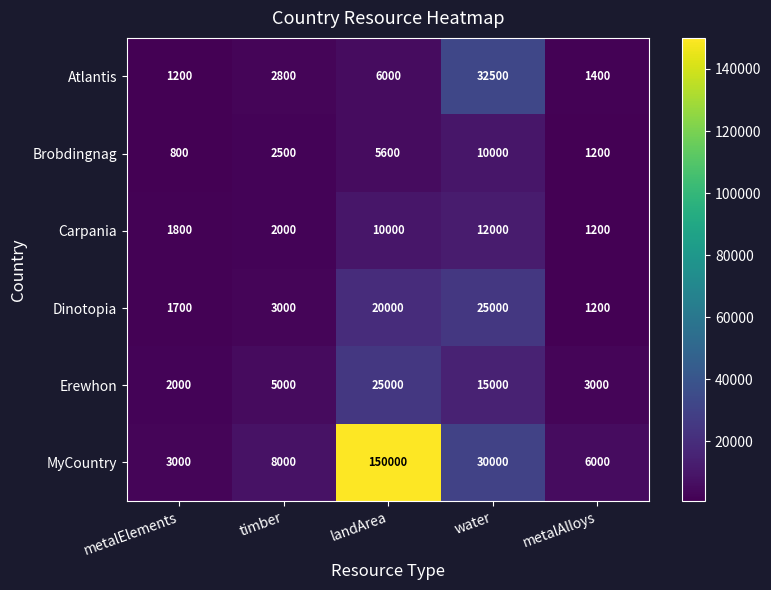

Reading right to left, what are all the values shown in this chart?

Atlantis: metalAlloys=1400	water=32500	landArea=6000	timber=2800	metalElements=1200
Brobdingnag: metalAlloys=1200	water=10000	landArea=5600	timber=2500	metalElements=800
Carpania: metalAlloys=1200	water=12000	landArea=10000	timber=2000	metalElements=1800
Dinotopia: metalAlloys=1200	water=25000	landArea=20000	timber=3000	metalElements=1700
Erewhon: metalAlloys=3000	water=15000	landArea=25000	timber=5000	metalElements=2000
MyCountry: metalAlloys=6000	water=30000	landArea=150000	timber=8000	metalElements=3000